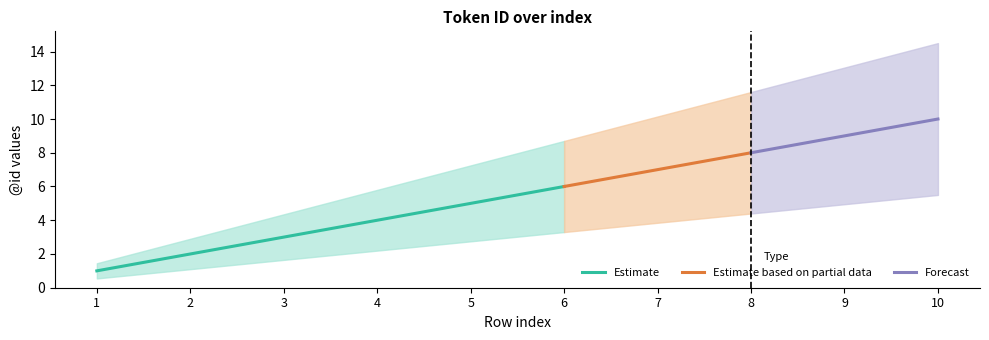

Which label corresponds to the smallest value in the chart?

1